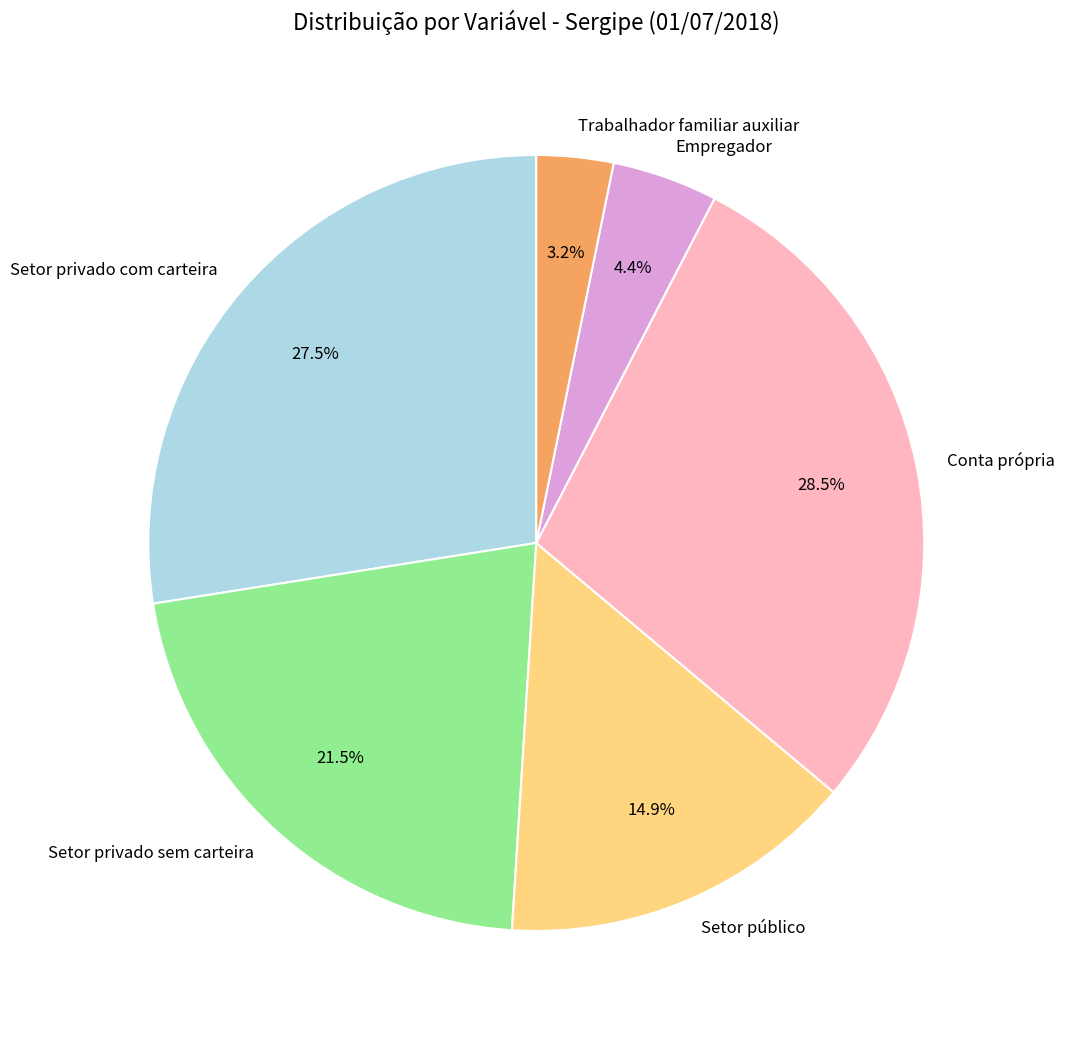

What is the largest slice in the pie chart?

Conta própria